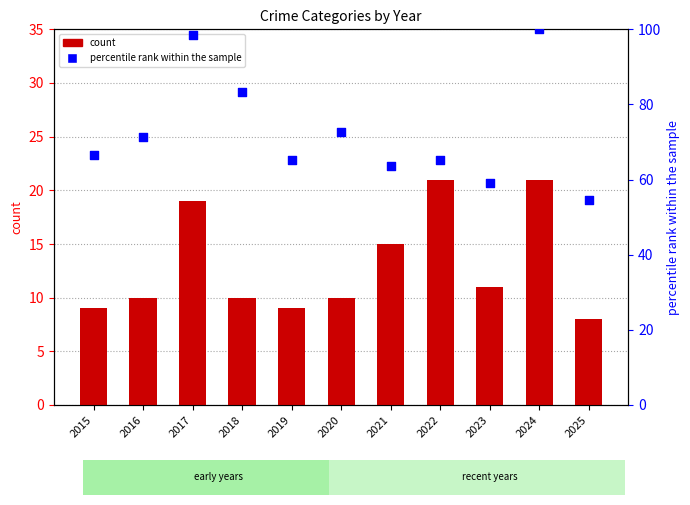

Which series reaches the minimum Y coordinate?

Aggravated Assault